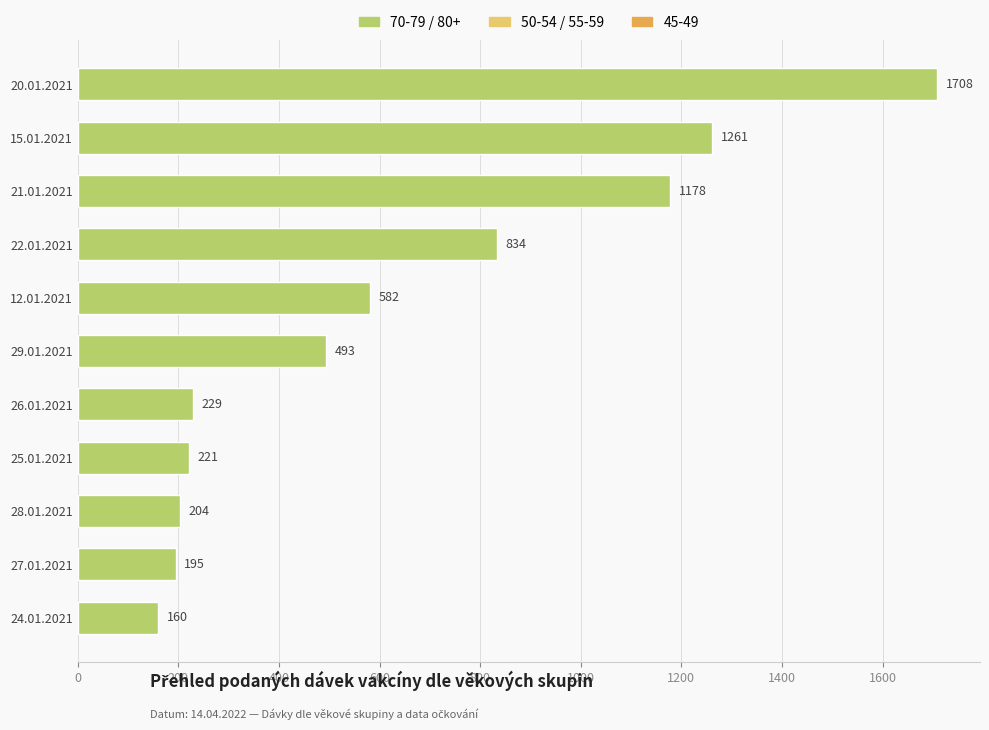

List the labels in order of value, smallest first.

24.01.2021, 27.01.2021, 28.01.2021, 25.01.2021, 26.01.2021, 29.01.2021, 12.01.2021, 22.01.2021, 21.01.2021, 15.01.2021, 20.01.2021